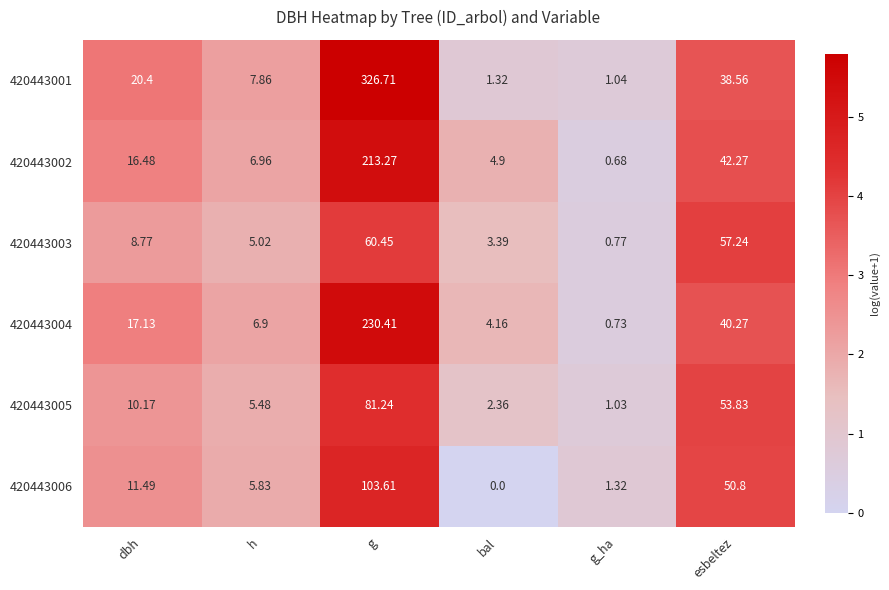

Where is 420443004 nearest to the value 115?

esbeltez